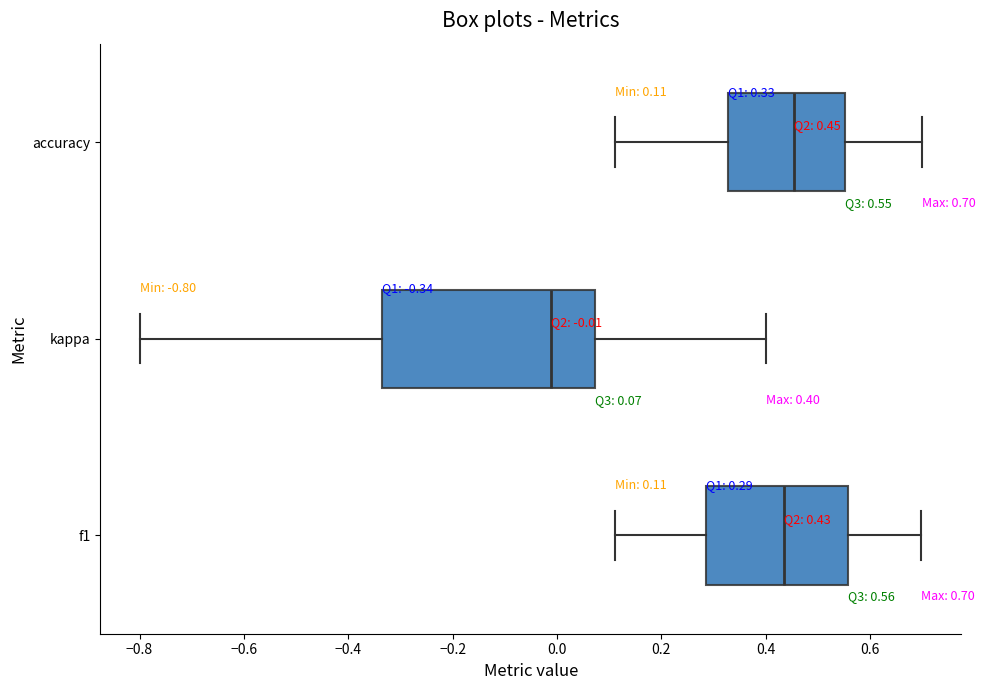

Which box has the furthest to the left median line?

kappa